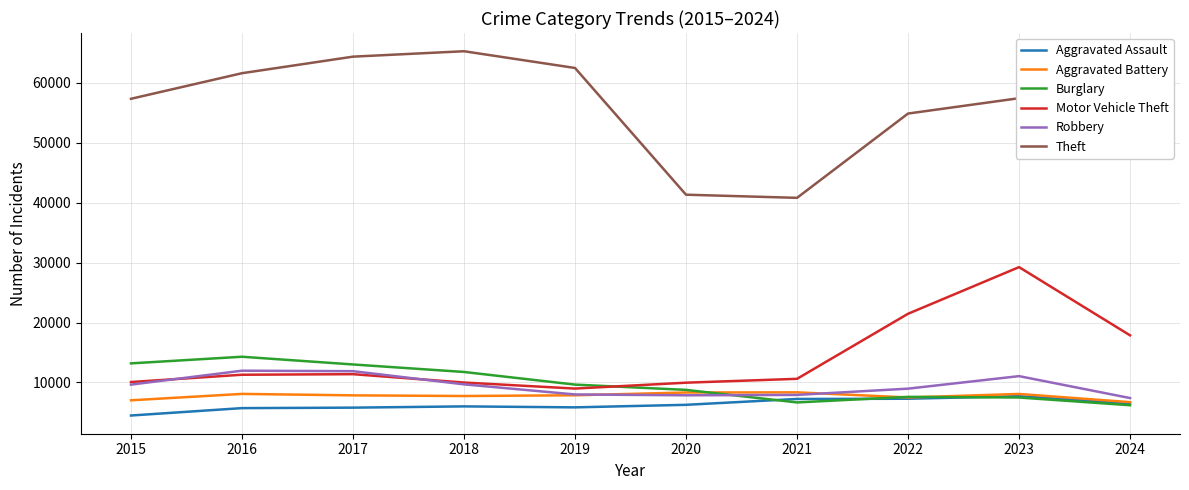

What is the maximum value for Aggravated Assault?

7710